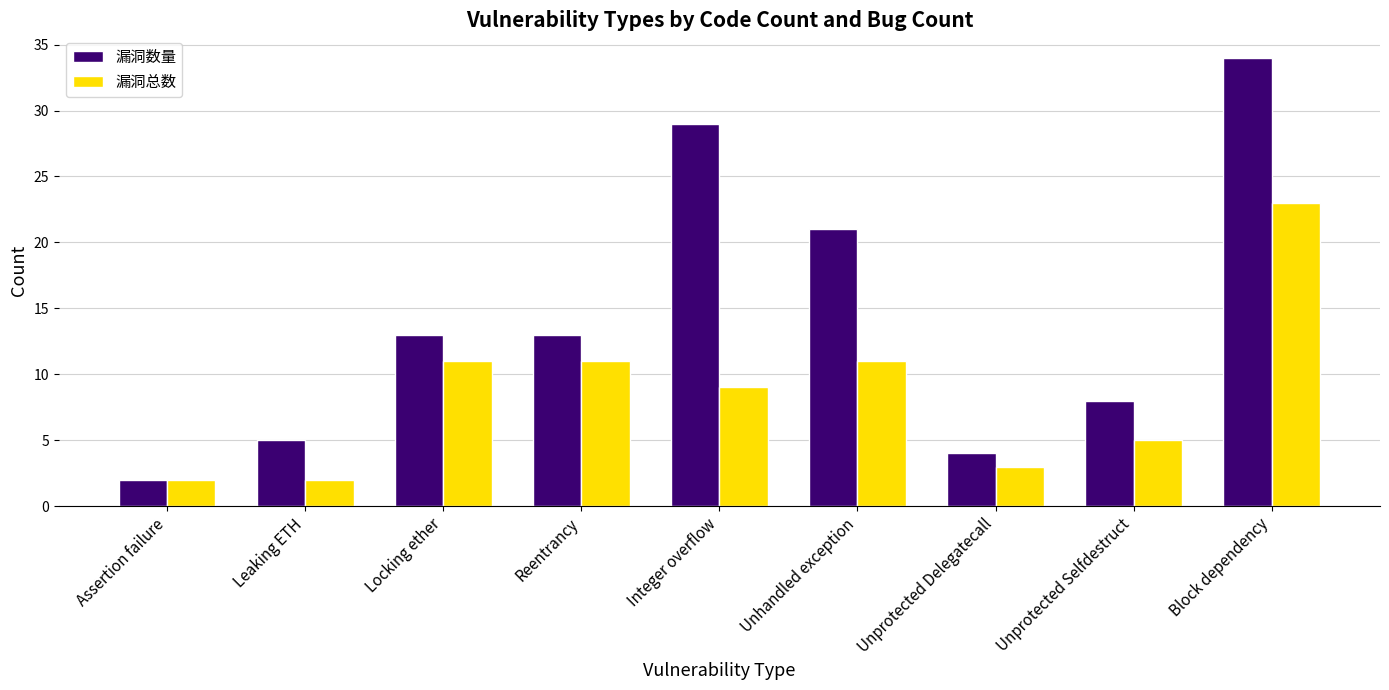

Rank the series by their average value, from lowest to highest.

漏洞总数, 漏洞数量